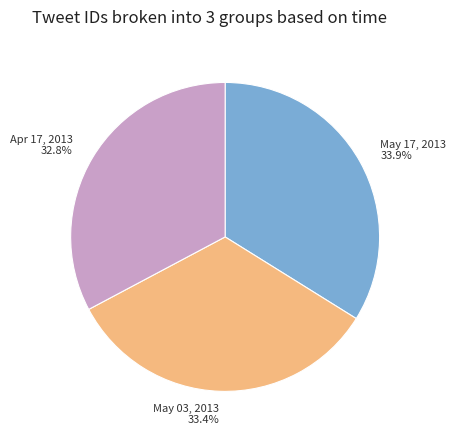

What is the ratio of the value at May 03, 2013 to the value at Apr 17, 2013?

1.0